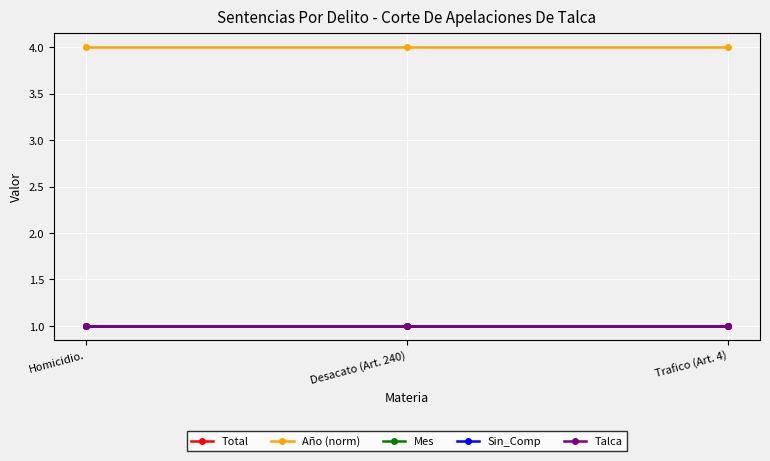

How many lines are shown in the chart?

5